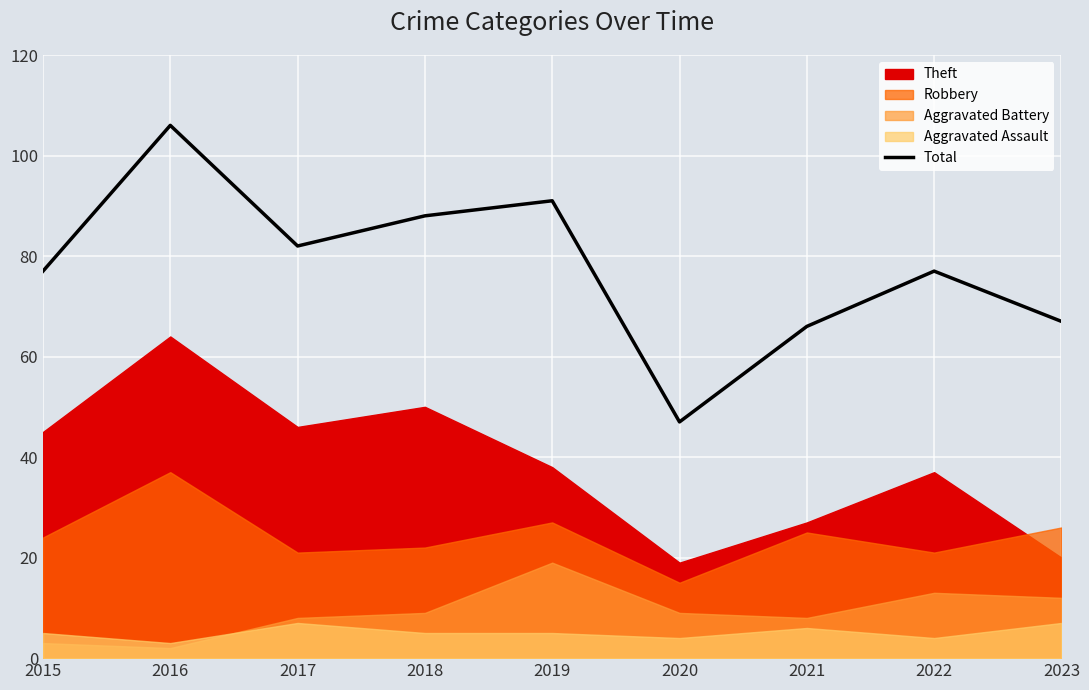

How many points are lower than both their immediate neighbors (excluding endpoints)?

2